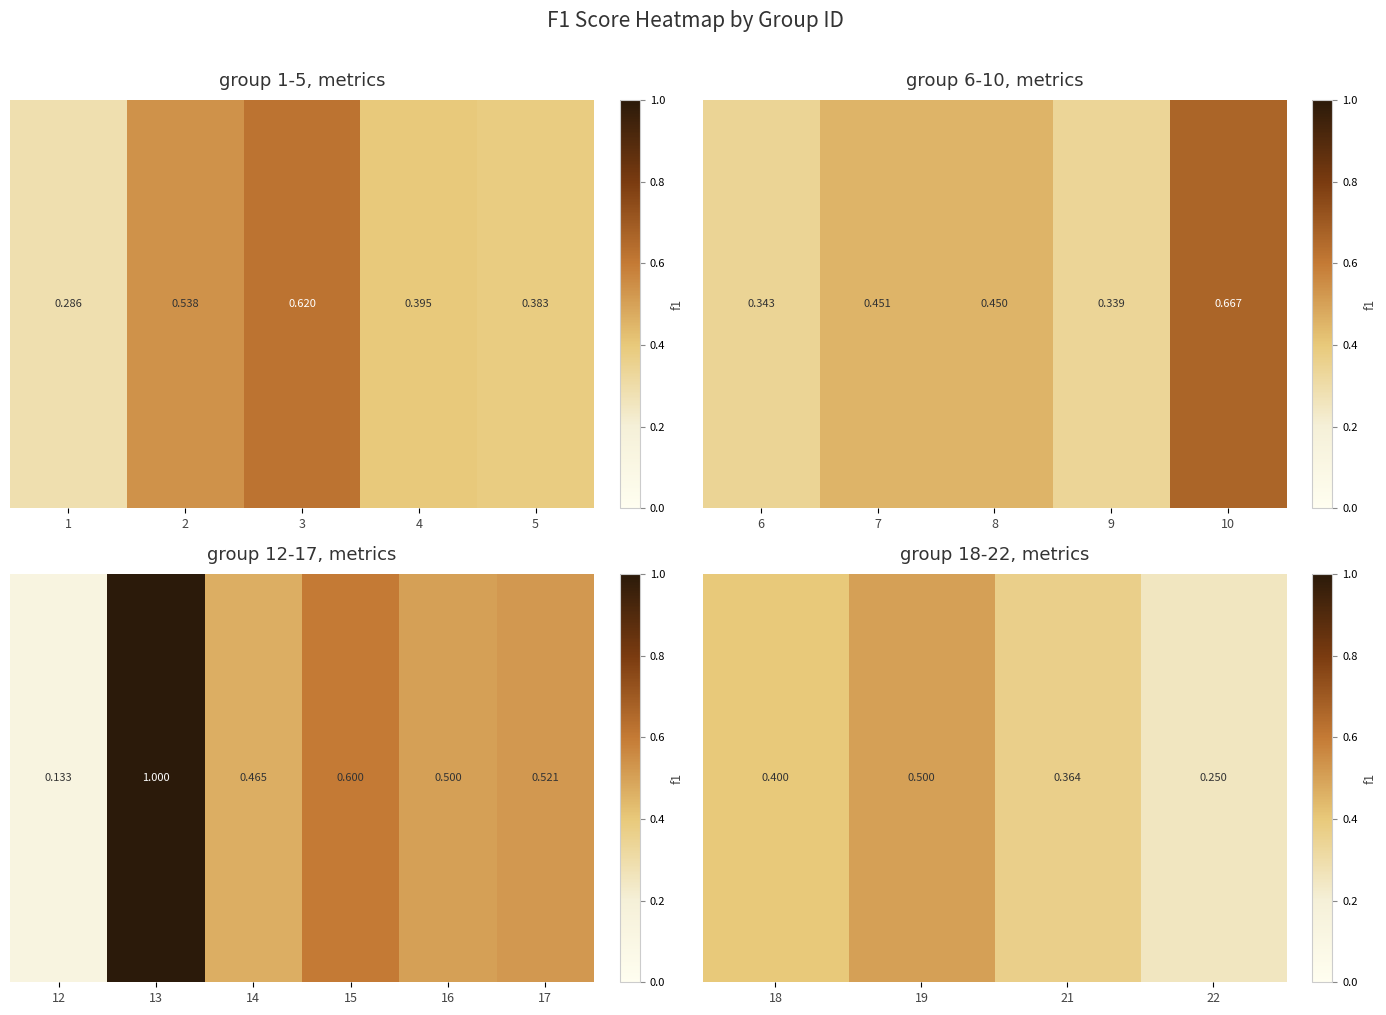

The value at 19 is 0.8. True or false?

False